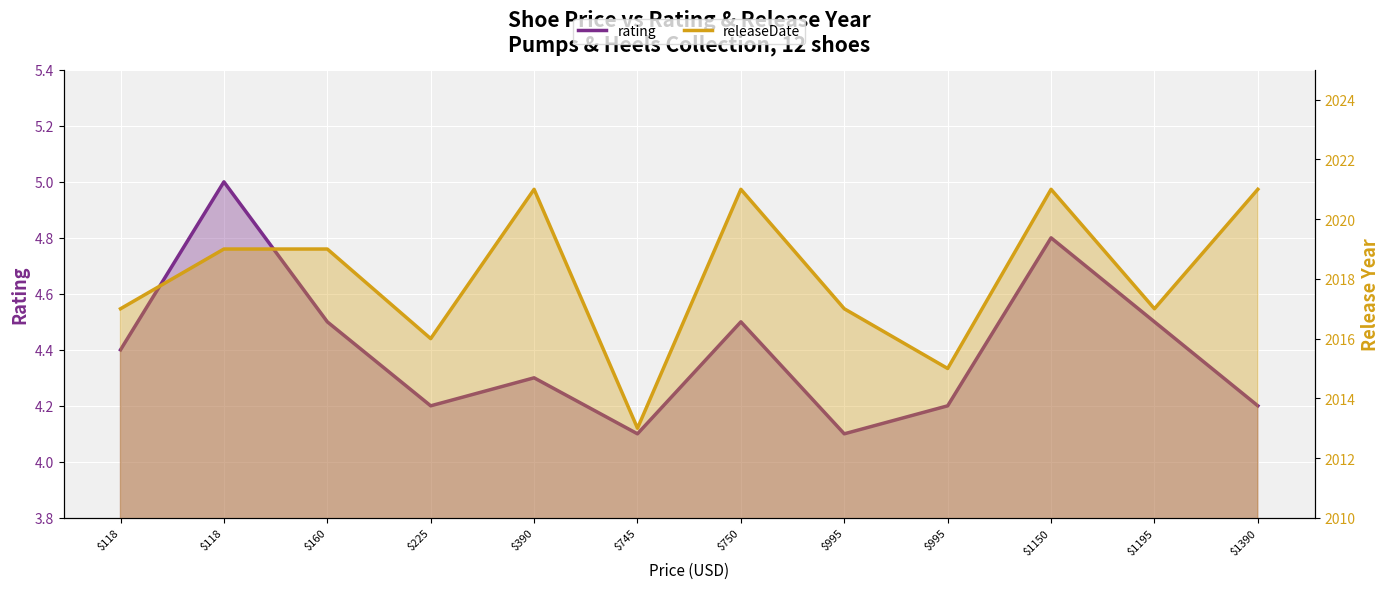

Which series has the largest range (max minus min)?

releaseDate